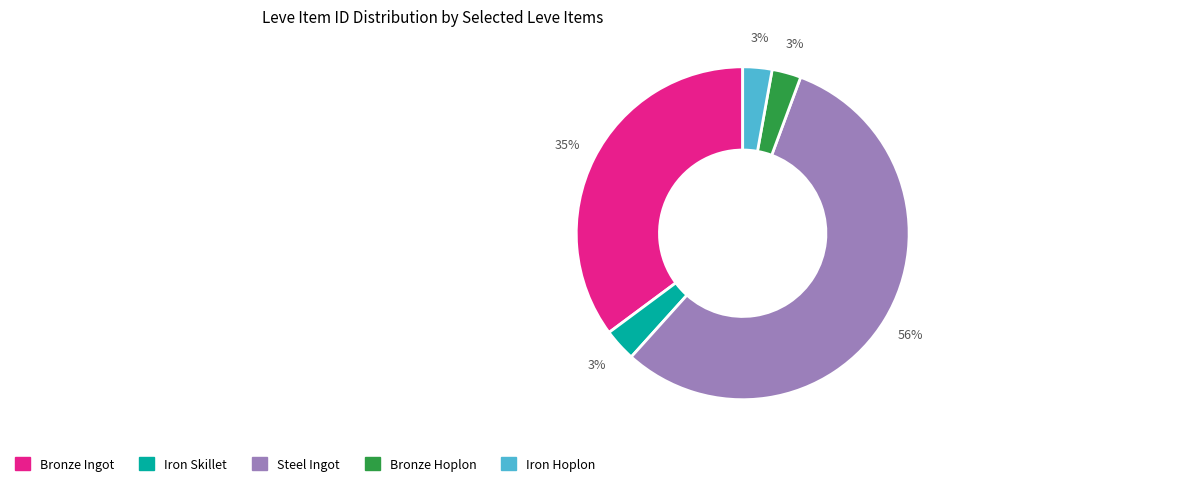

What is the largest slice in the pie chart?

Steel Ingot